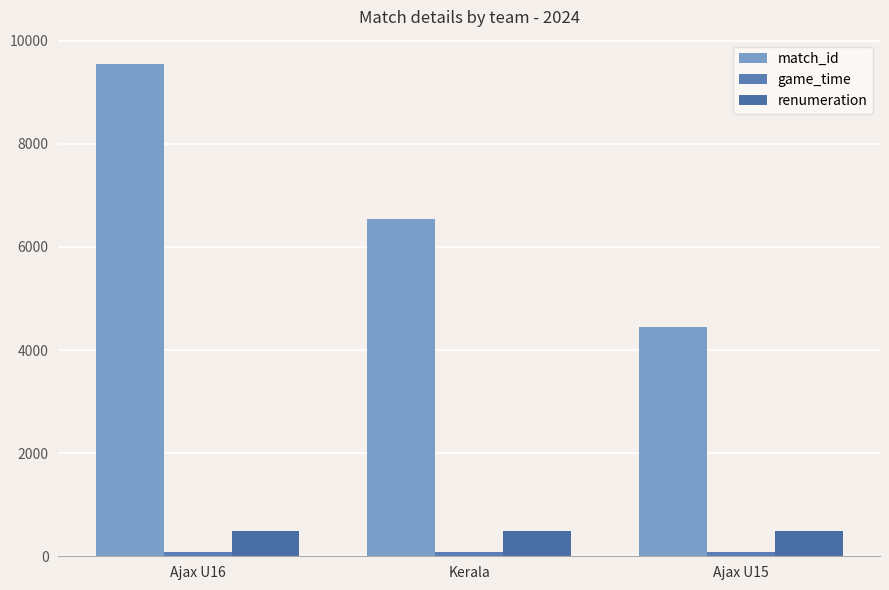

How many groups of bars are there?

3